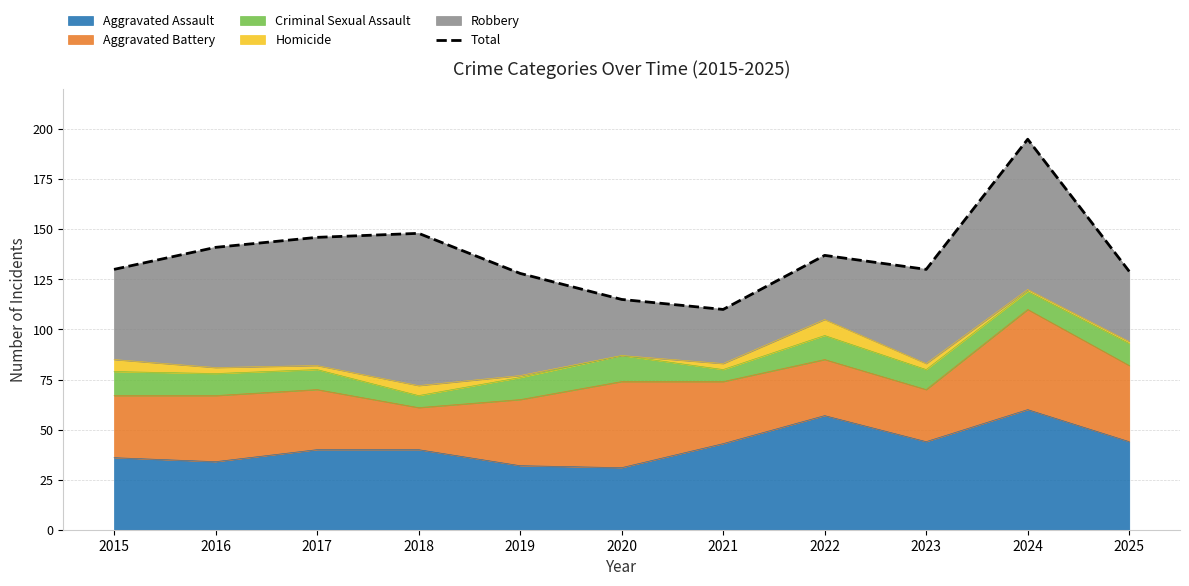

Reading left to right, transcribe all the data shown in this chart.

2015=130	2016=141	2017=146	2018=148	2019=128	2020=115	2021=110	2022=137	2023=130	2024=195	2025=129